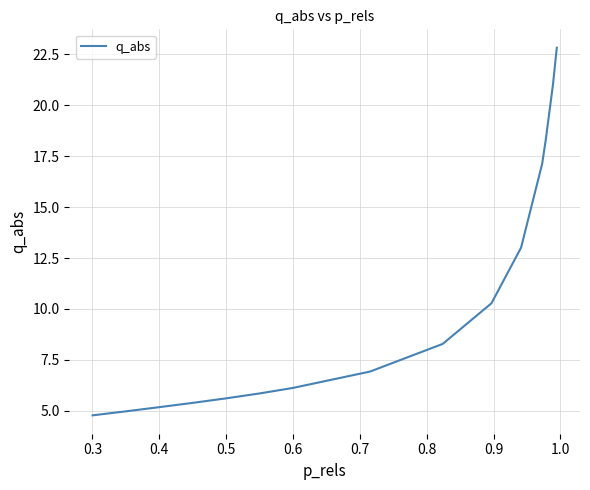

What is the minimum value shown in the chart?

4.8